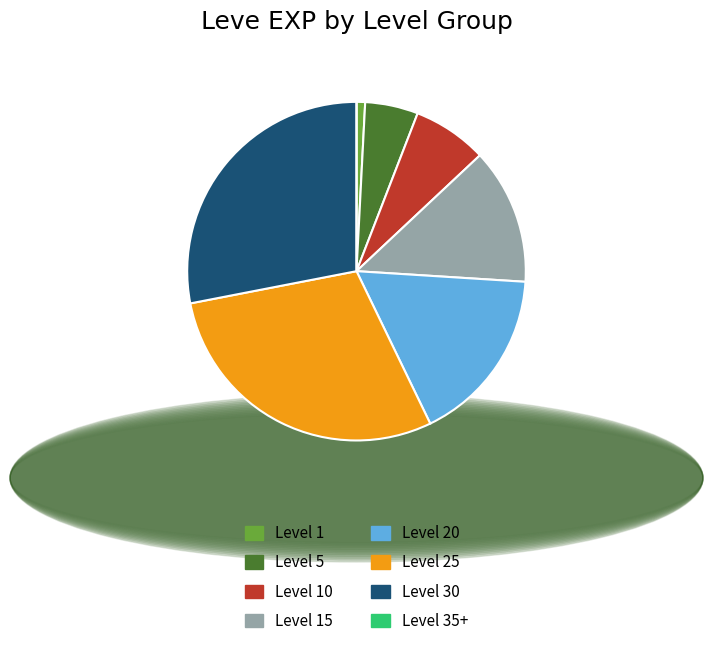

Combined, do Level 30 and Level 10 account for over 50%?

No